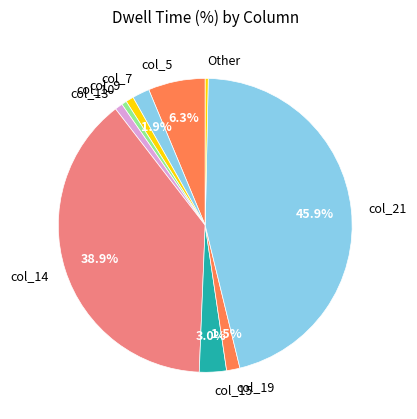

To the nearest percent, what is the difference between the col_15 and col_14 slice percentages?

36%